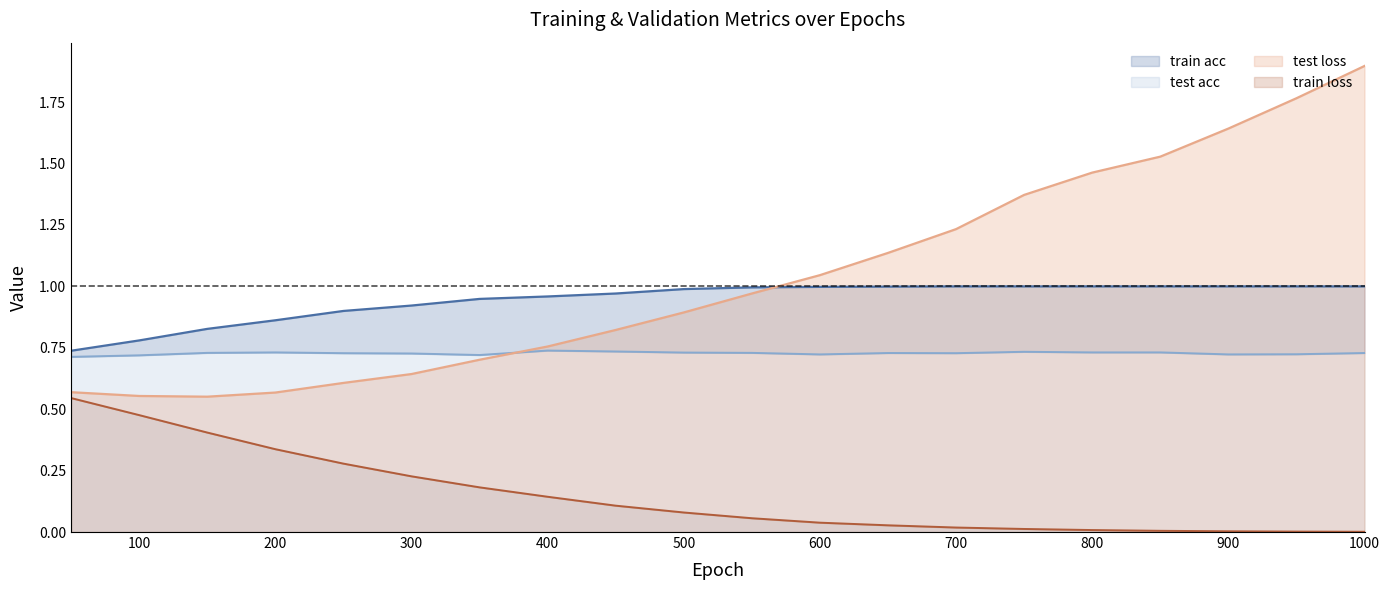

What is the difference between the maximum and second lowest values in the test loss series?

1.3